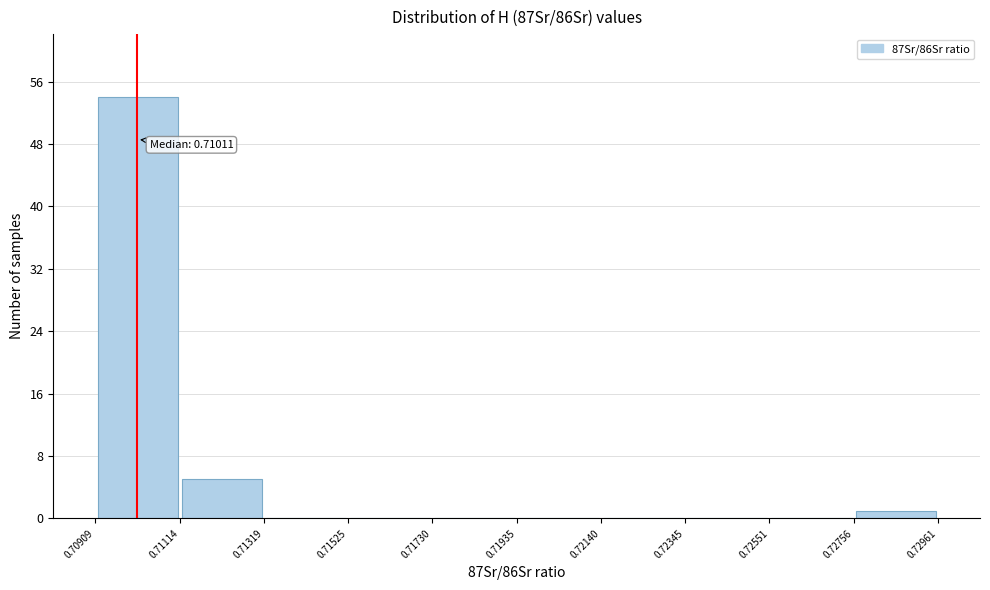

Over which range of the x-axis is the bar tallest?

0.70909 to 0.71114